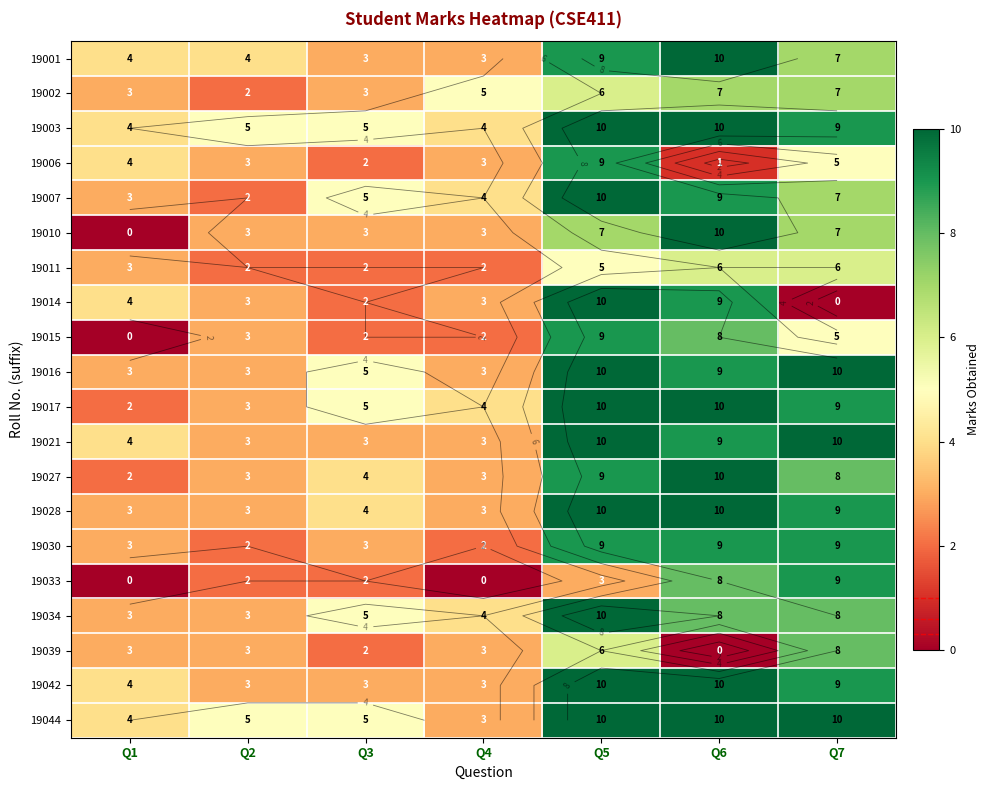

The value of 19003 at Q1 is 2. True or false?

False